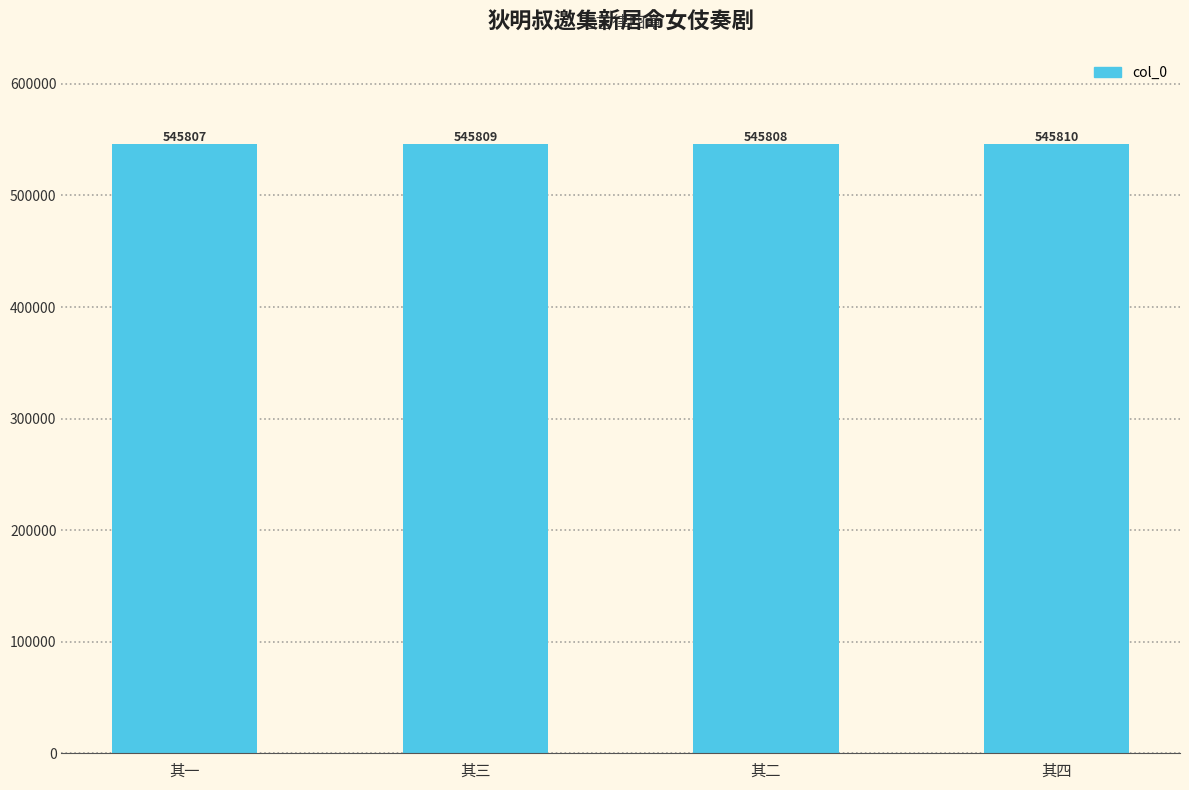

How many bars are there in total?

4